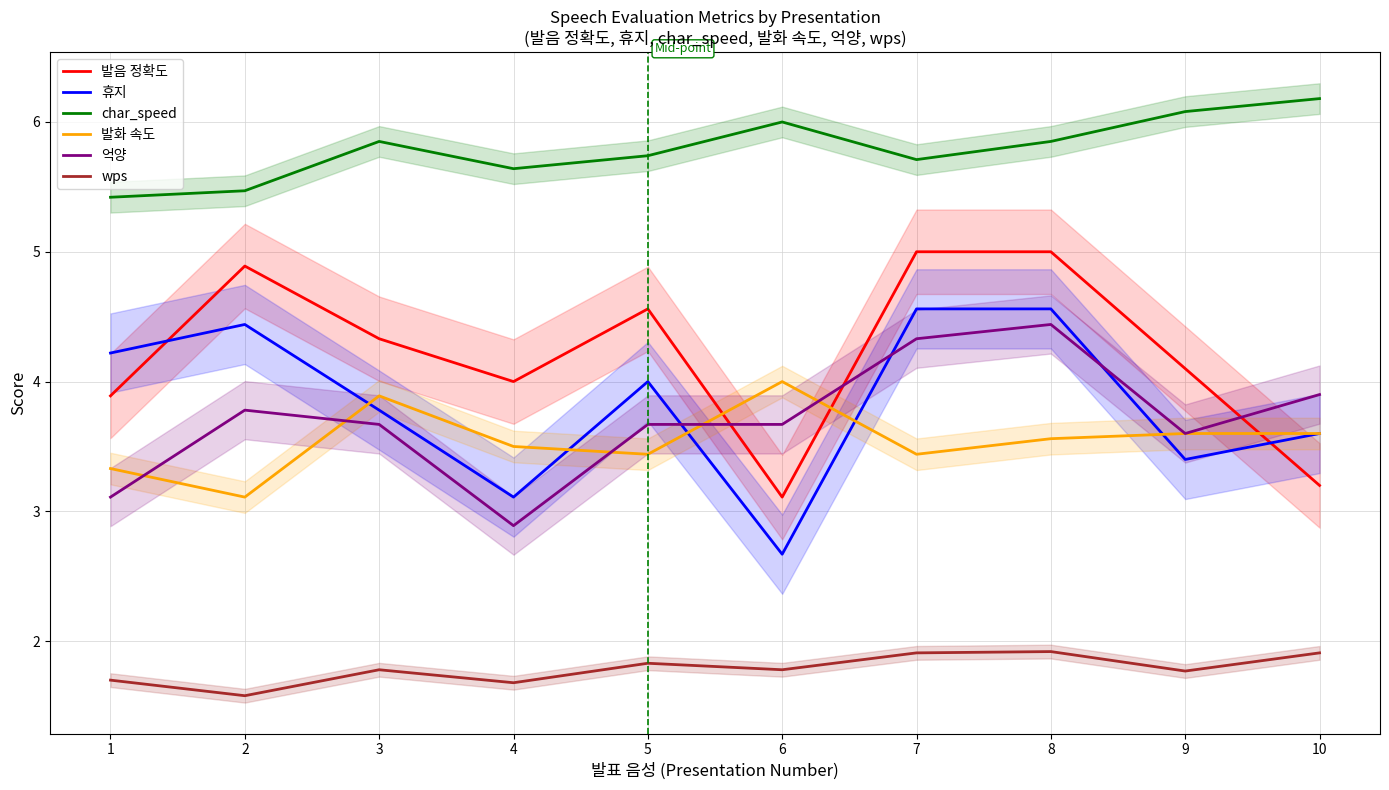

What is the average value of the 억양 series?

3.7